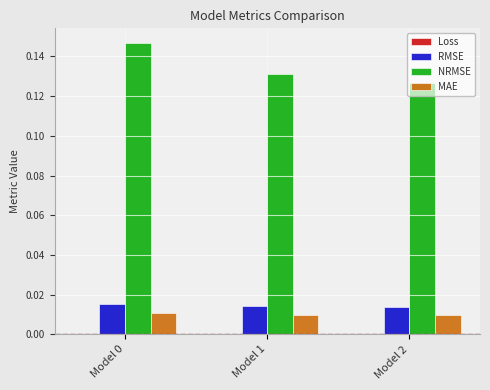

Which series has the largest total across all categories?

NRMSE